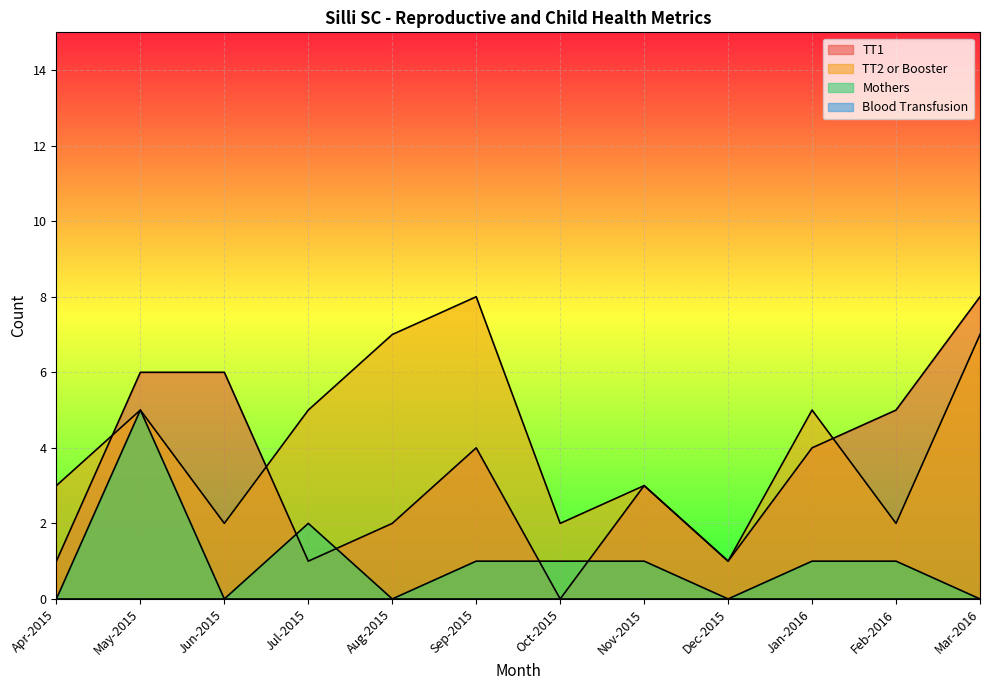

How many data points does each series have?

12